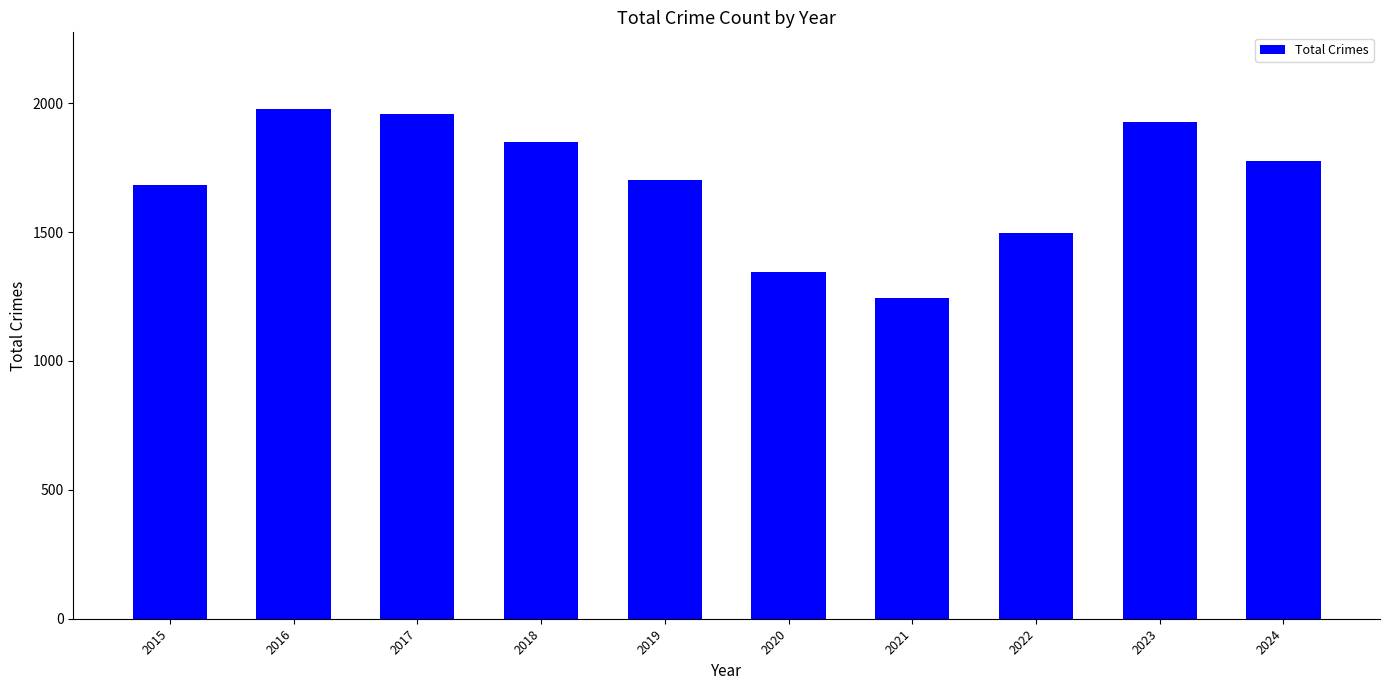

Rank the categories by value from highest to lowest.

2016, 2017, 2023, 2018, 2024, 2019, 2015, 2022, 2020, 2021